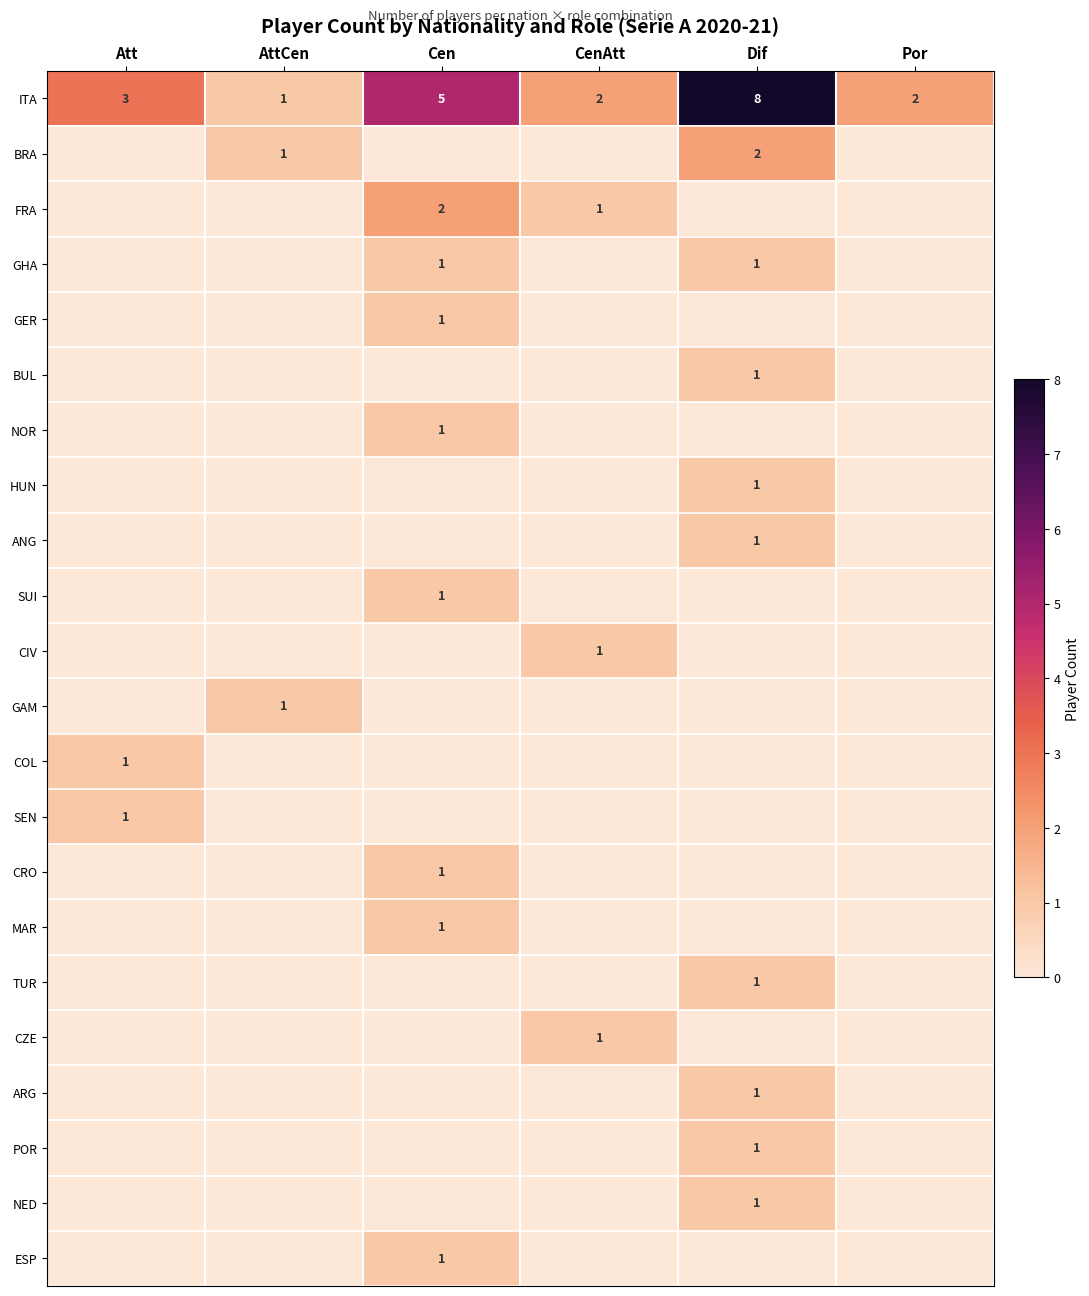

At which category does the chart reach its minimum across all series?

Att